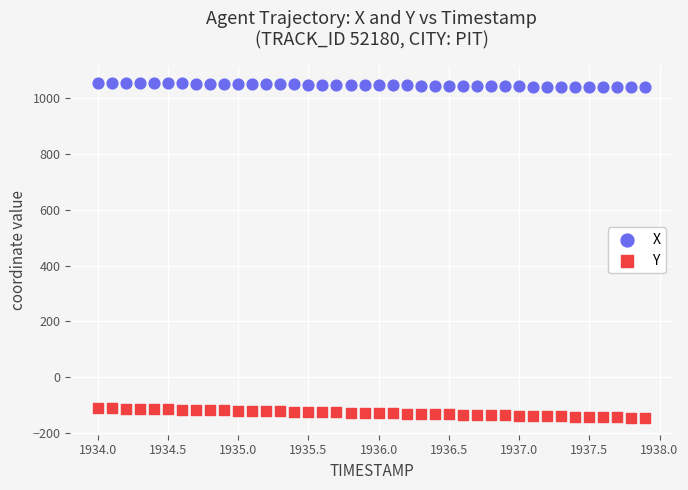

Across all data points, what is the range of Y values (max minus min)?

1202.8